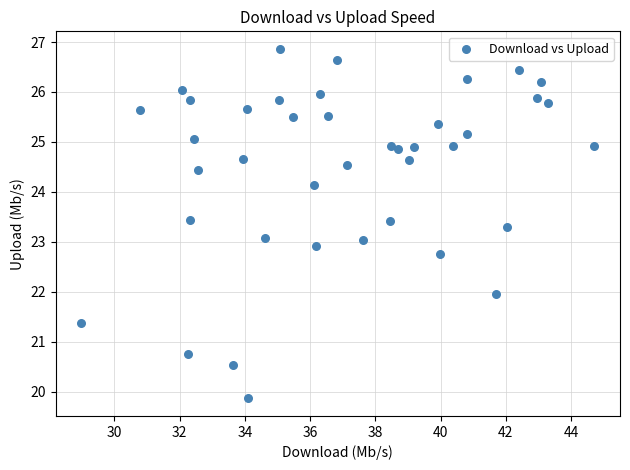

What is the range of Y values (max minus min)?

7.0